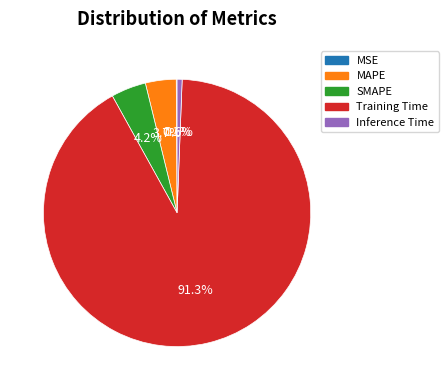

Is there a majority slice in this chart?

Yes